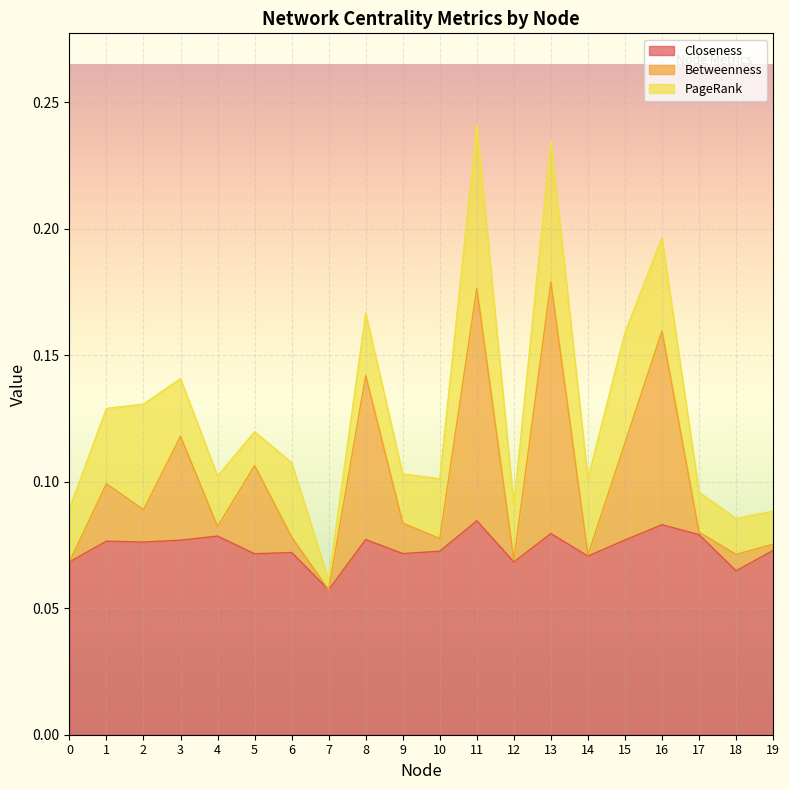

True or false: Betweenness and Closeness cross at least once.

False